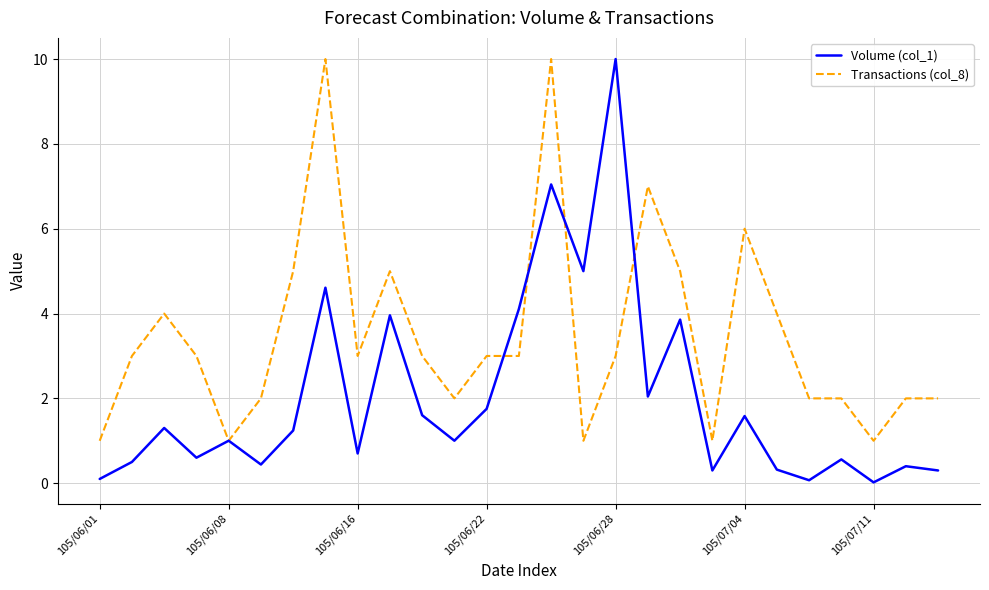

List the series in order of their overall mean, highest first.

Transactions (col_8), Volume (col_1)